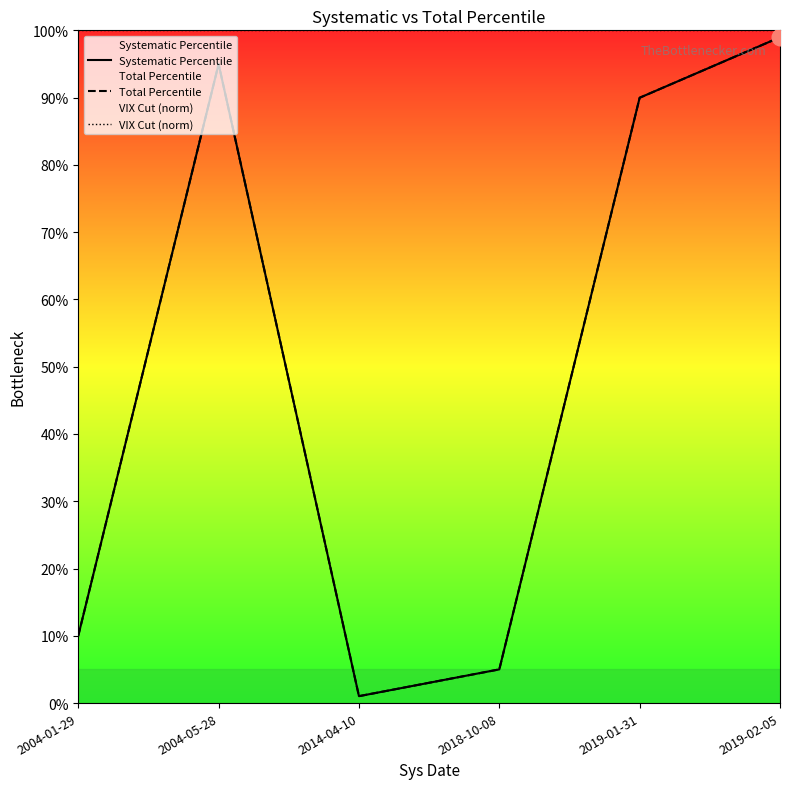

Does the chart display data point markers on the line(s)?

No